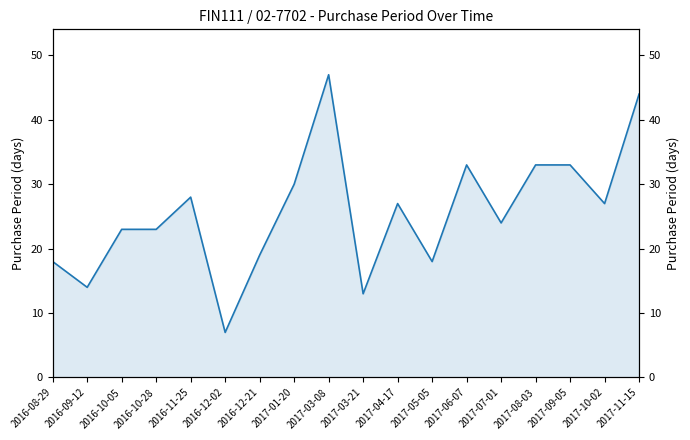

Which label corresponds to the smallest value in the chart?

2016-12-02